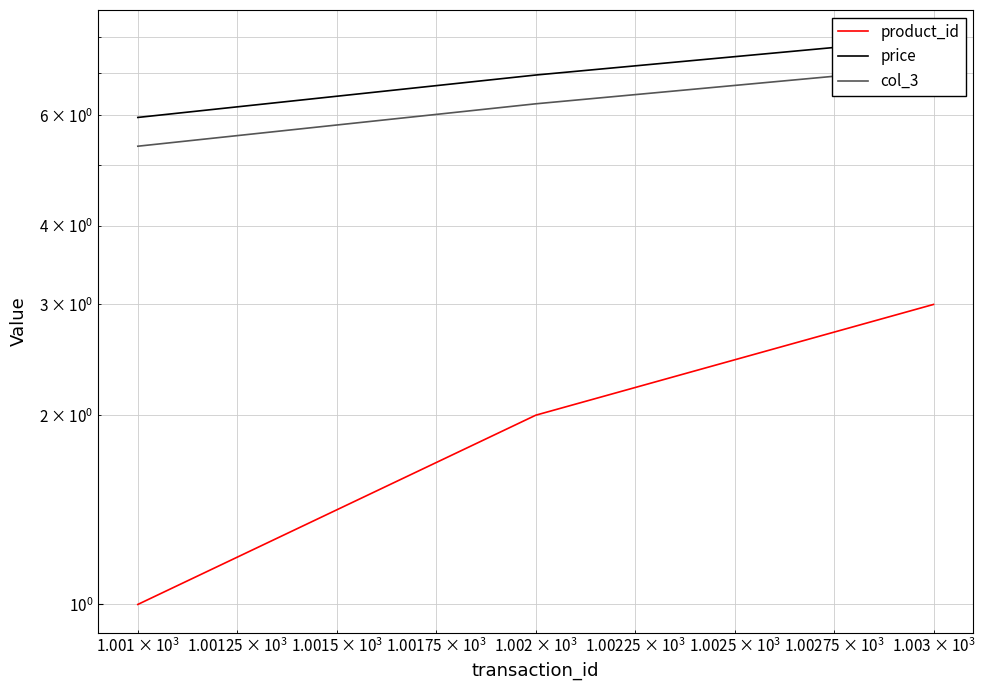

What are all the series names shown in the legend?

product_id, price, col_3